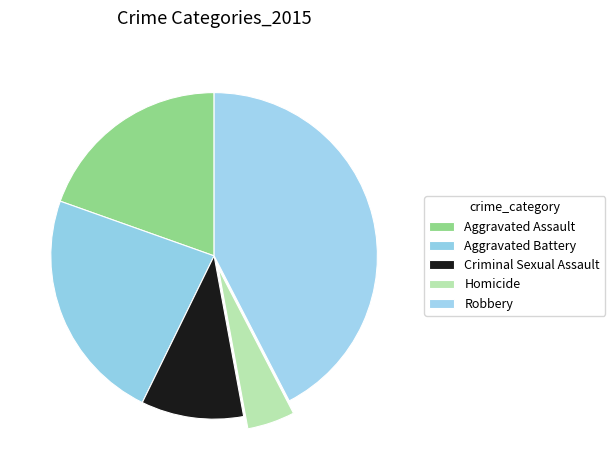

What percentage is the Robbery slice, to the nearest percent?

42%